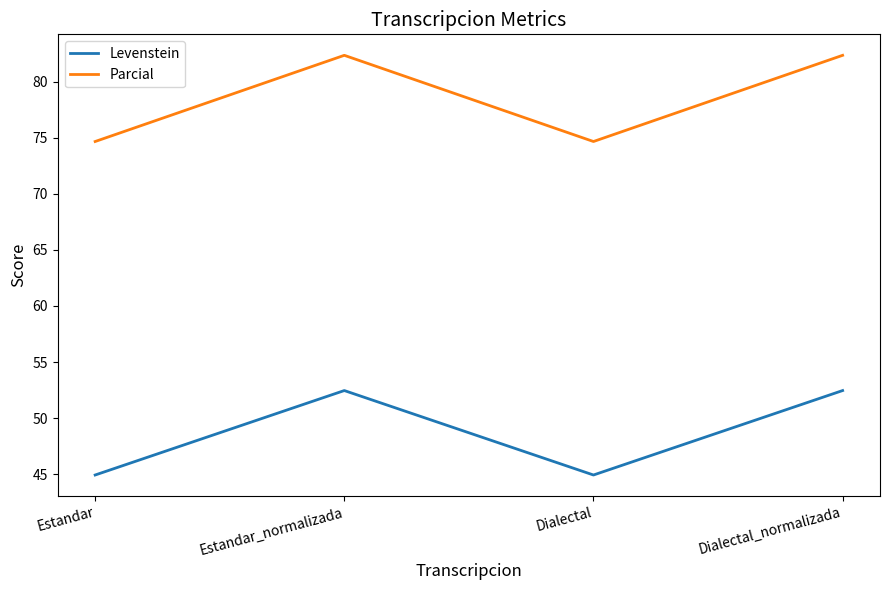

What position from the right is Estandar_normalizada?

3